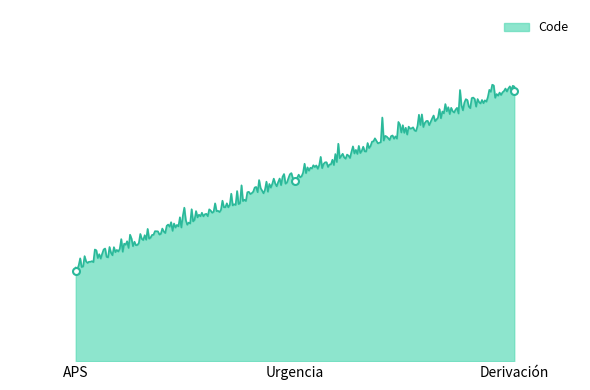

What is the value of the 2nd point from the left?

2